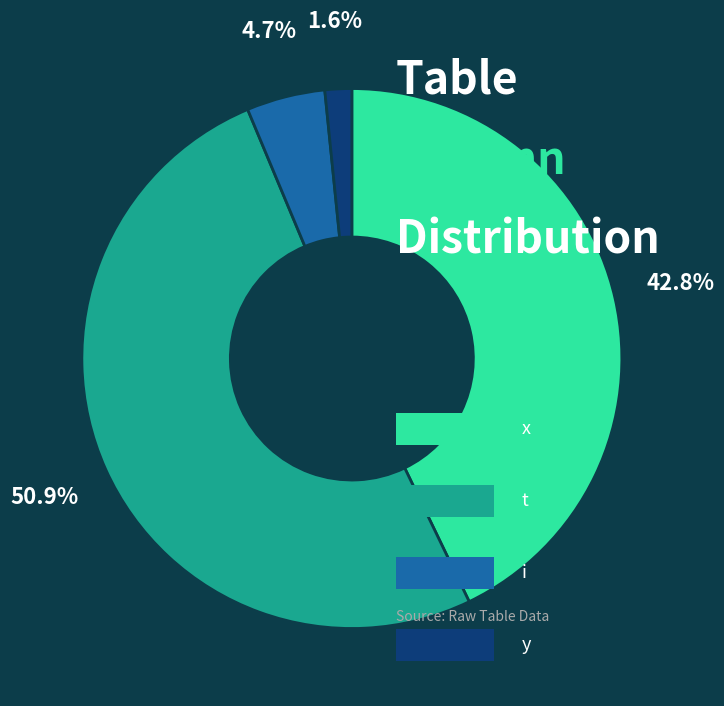

Is there a majority slice in this chart?

Yes